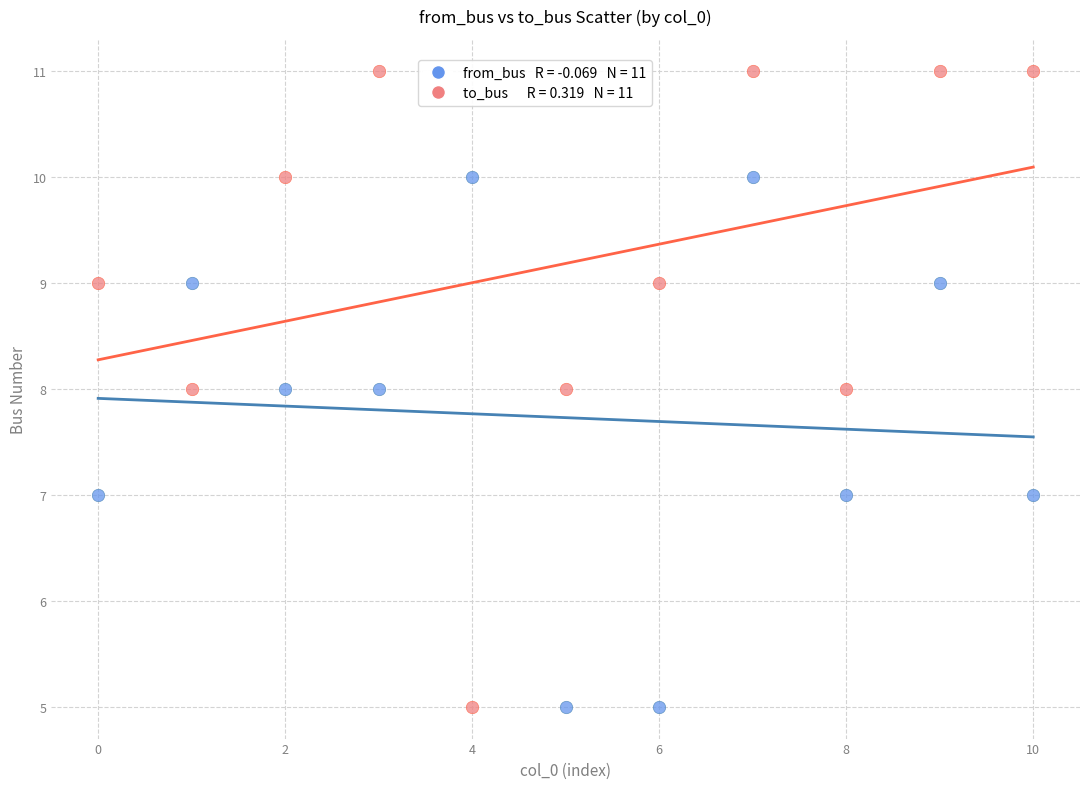

Across all data points, what is the range of Y values (max minus min)?

6